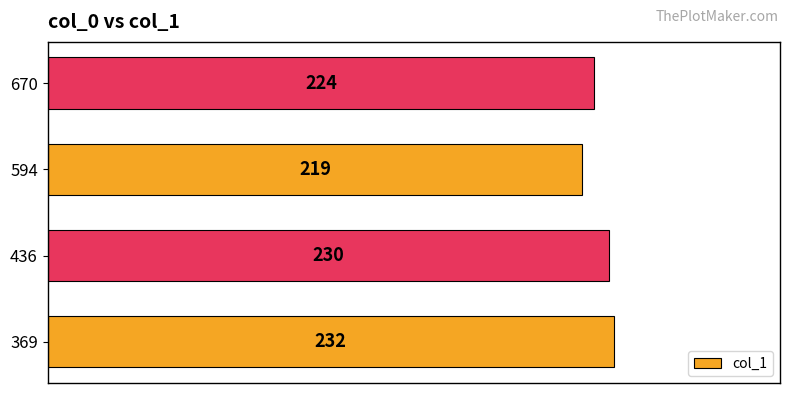

Which has a higher value, 594 or 670?

670